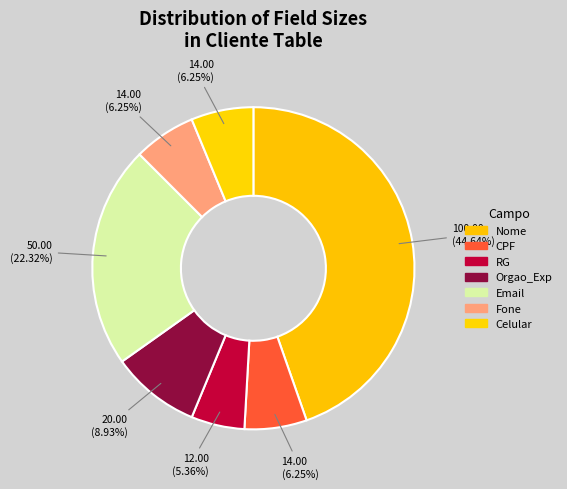

Approximately how many times larger is the value at Email compared to Celular?

3.6